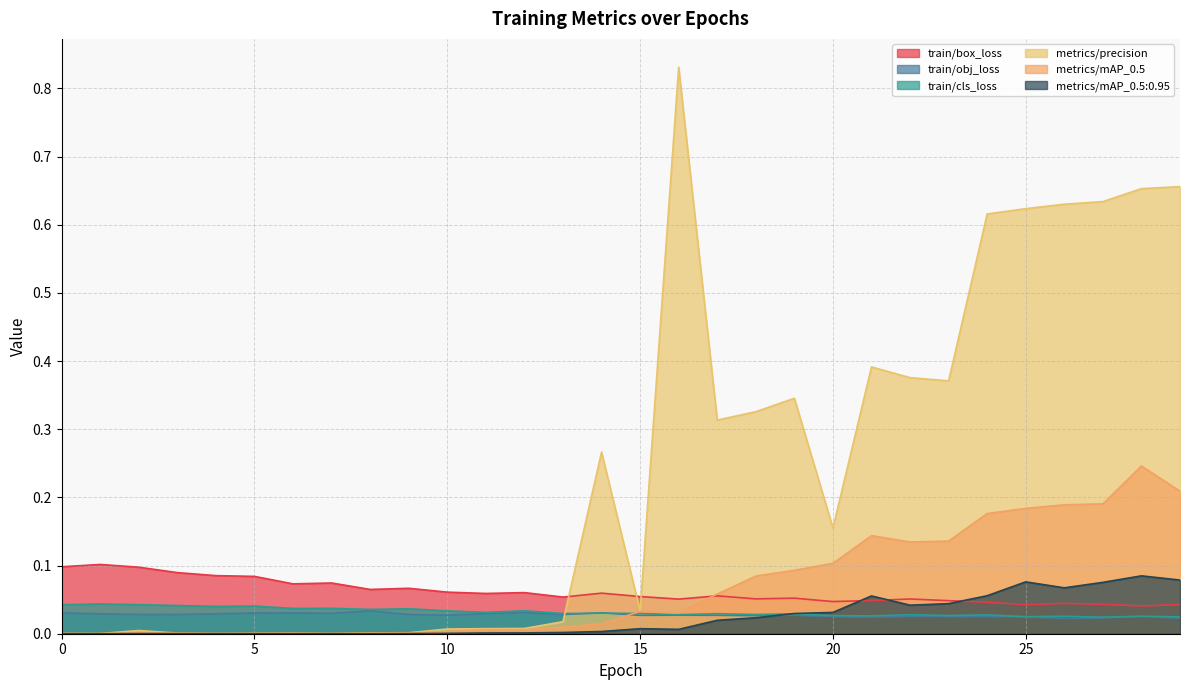

What is the highest value of the metrics/mAP_0.5 series?

0.2